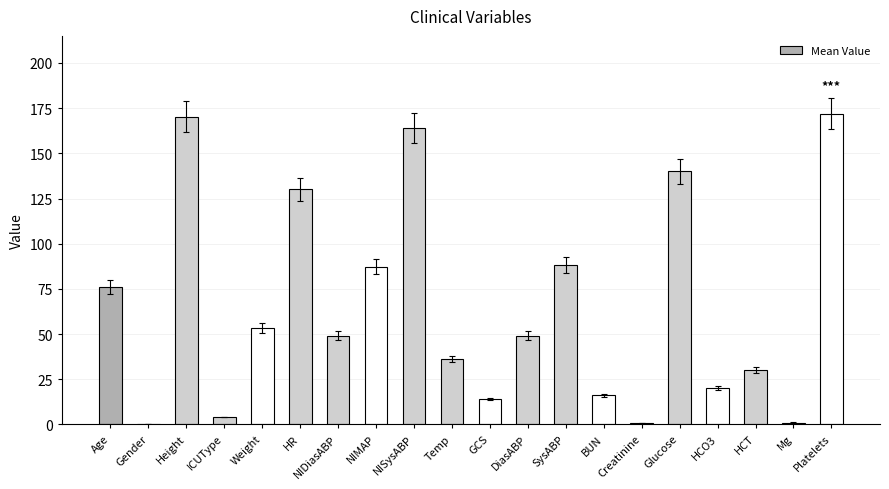

Is it true that the value at NIDiasABP is 72.8?

False